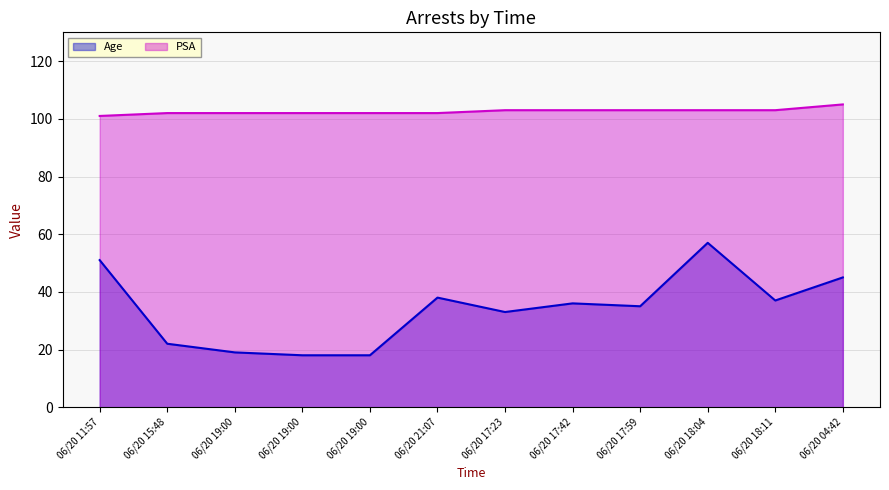

Rank the series by their average value, from highest to lowest.

PSA, Age